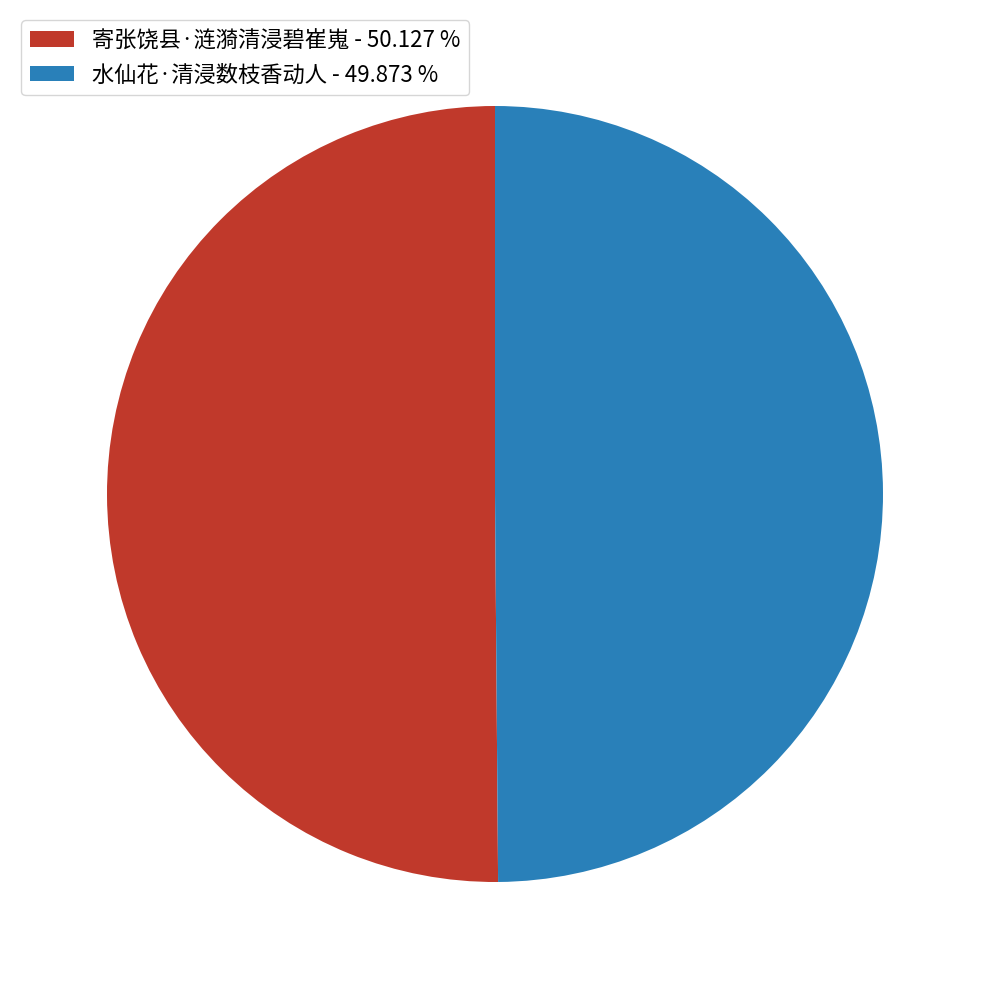

Is the sum of 水仙花·清浸数枝香动人 - 49.873 % and 寄张饶县·涟漪清浸碧崔嵬 - 50.127 % greater than half?

Yes